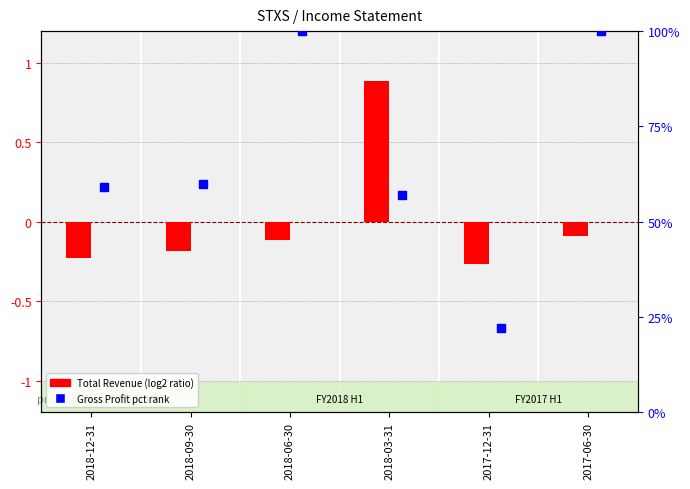

Which series contains the highest Y value?

Gross Profit pct rank